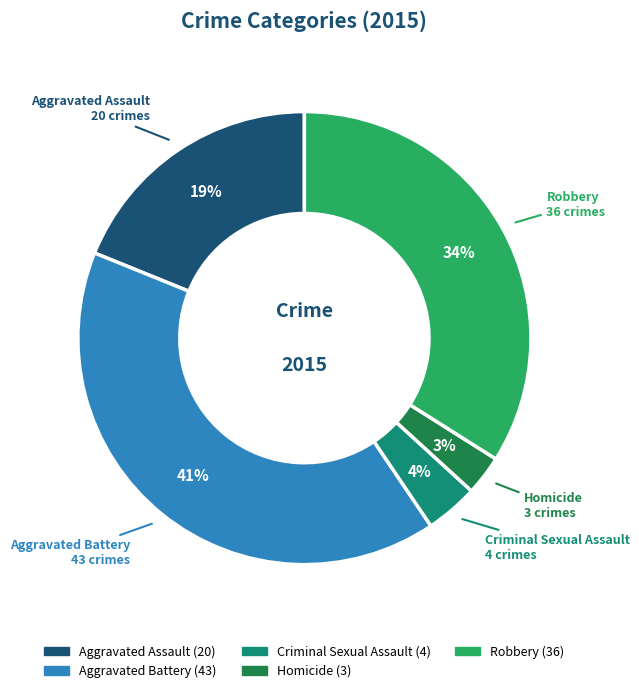

Between Robbery and Aggravated Battery, which is larger?

Aggravated Battery